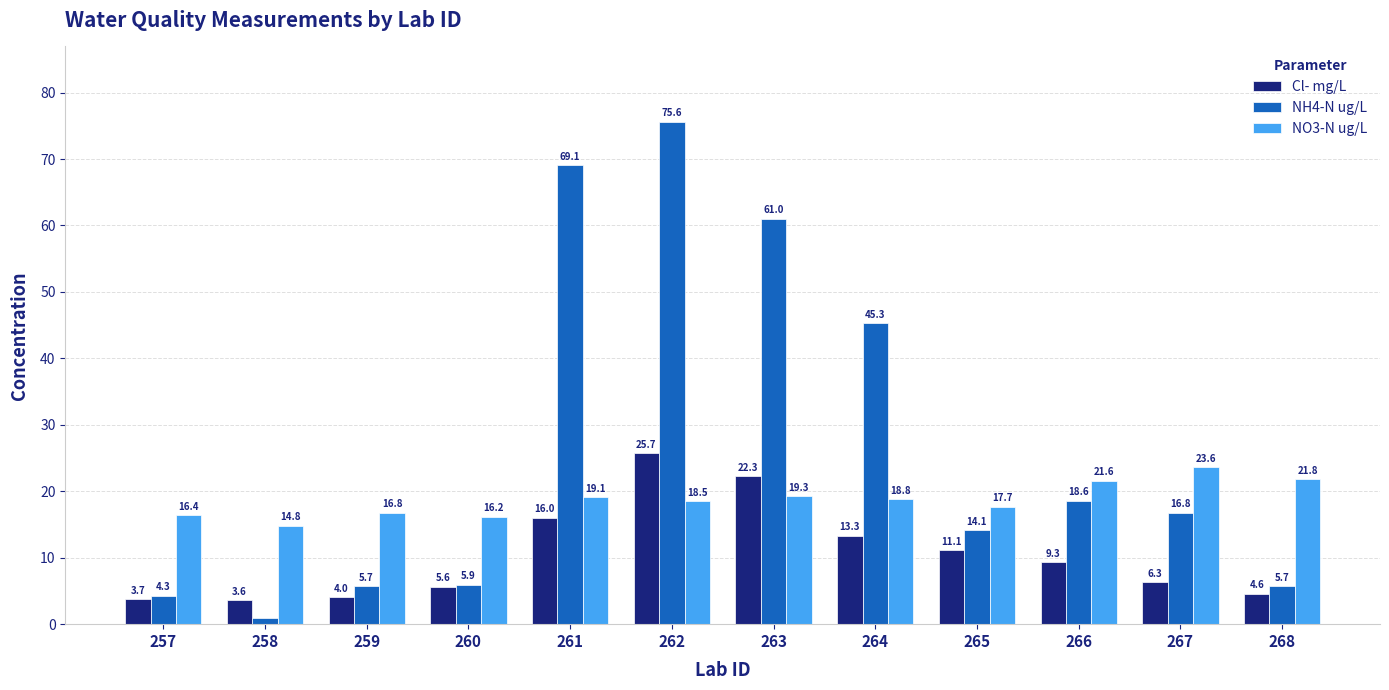

True or false: NO3-N ug/L has a value of 13.8 at 266.

False